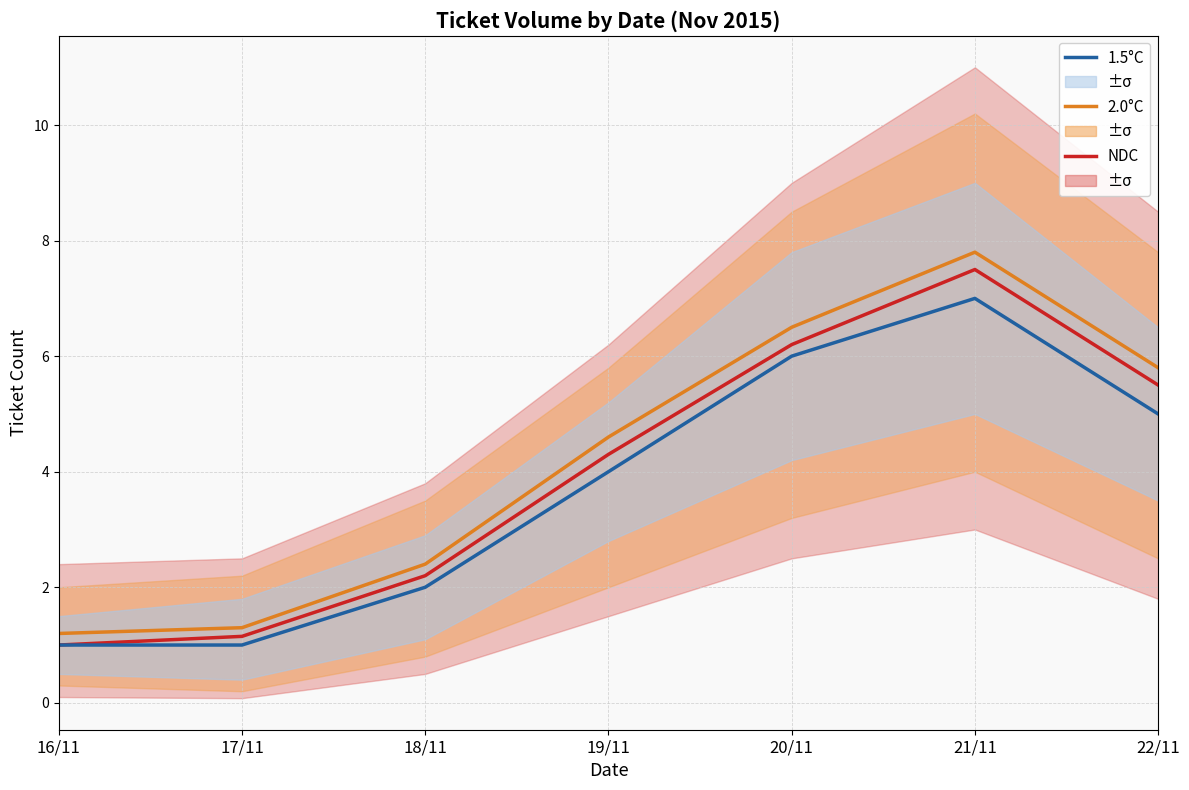

Which series has the largest total across all categories?

2.0°C